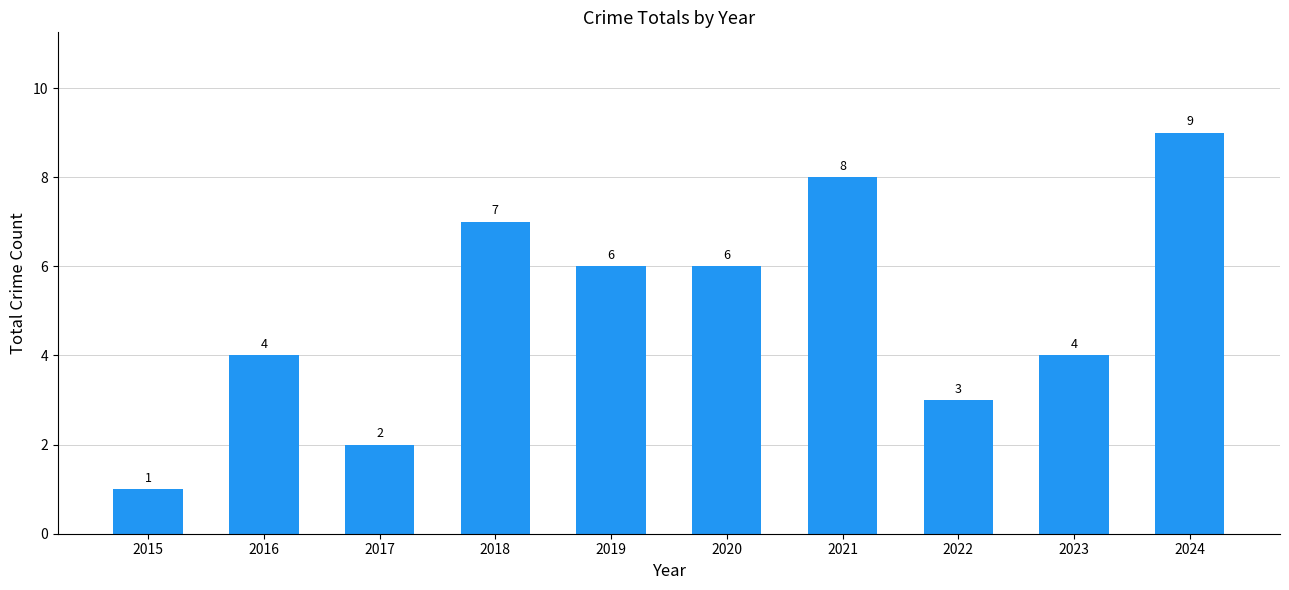

The chart shows a value of 7 at 2018. True or false?

True